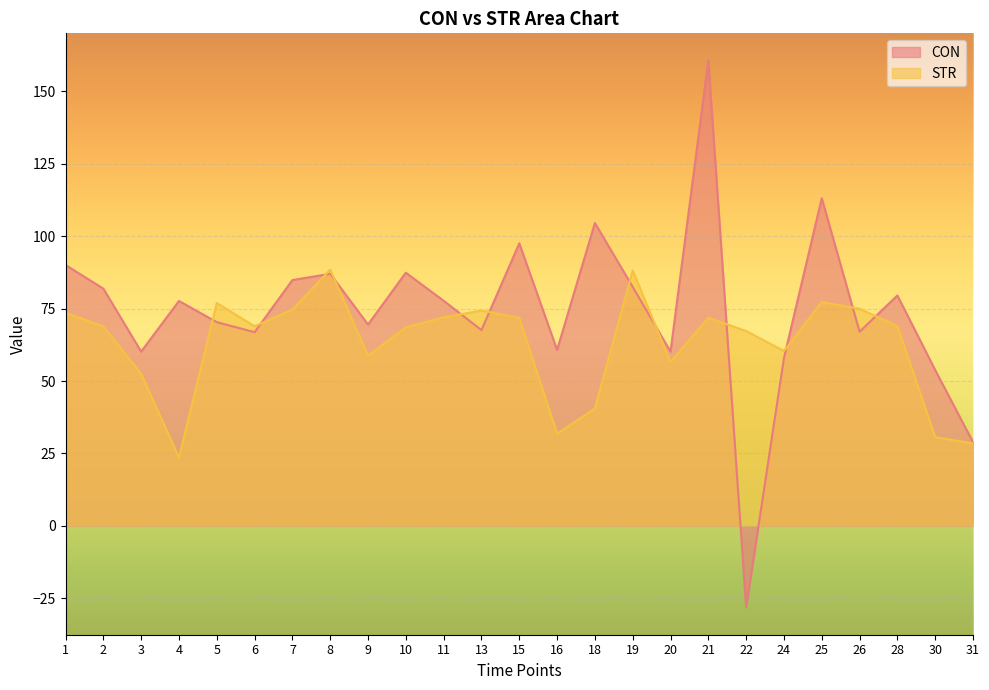

At which label is CON closest to 66?

6